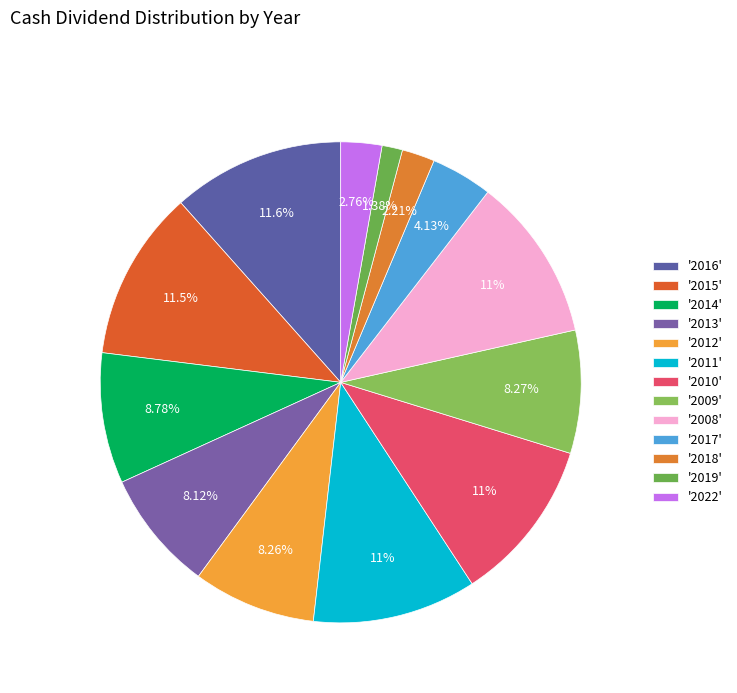

How many slices are in this pie chart?

13